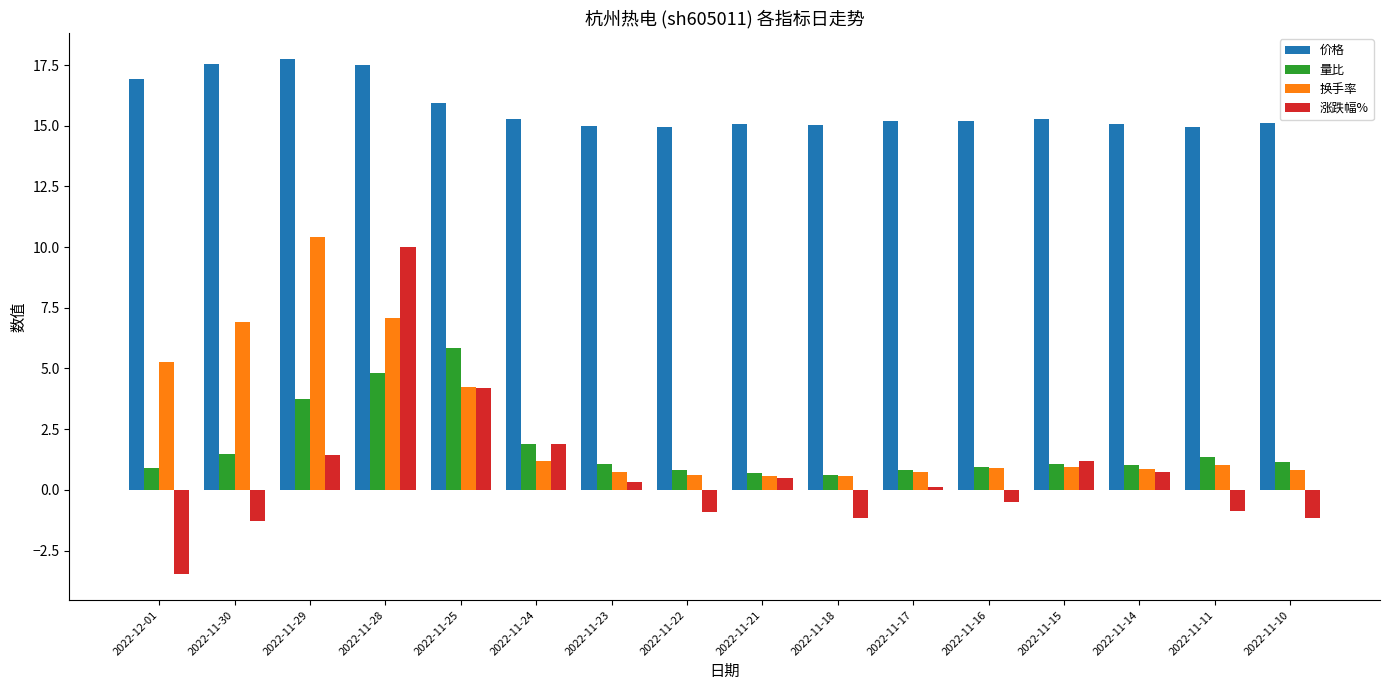

What is the sum of all 量比 values?

28.2